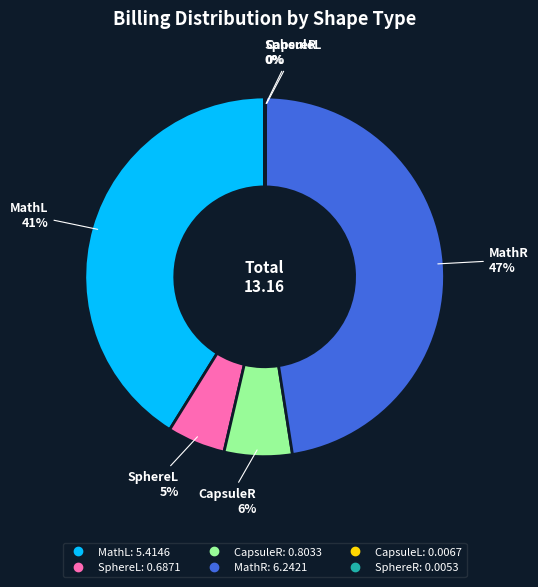

Is it true that MathR is 47% of the pie?

True